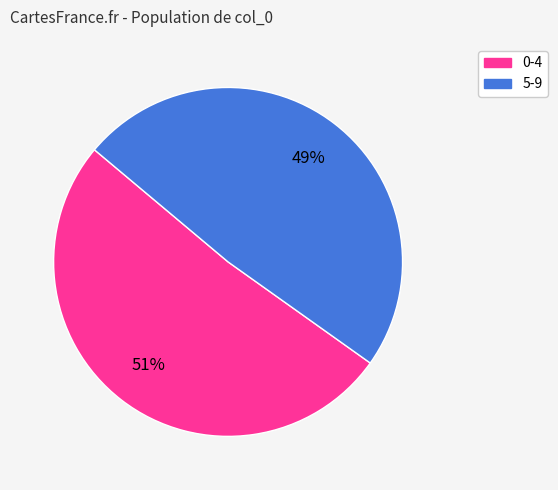

Count the number of slices in the pie.

2